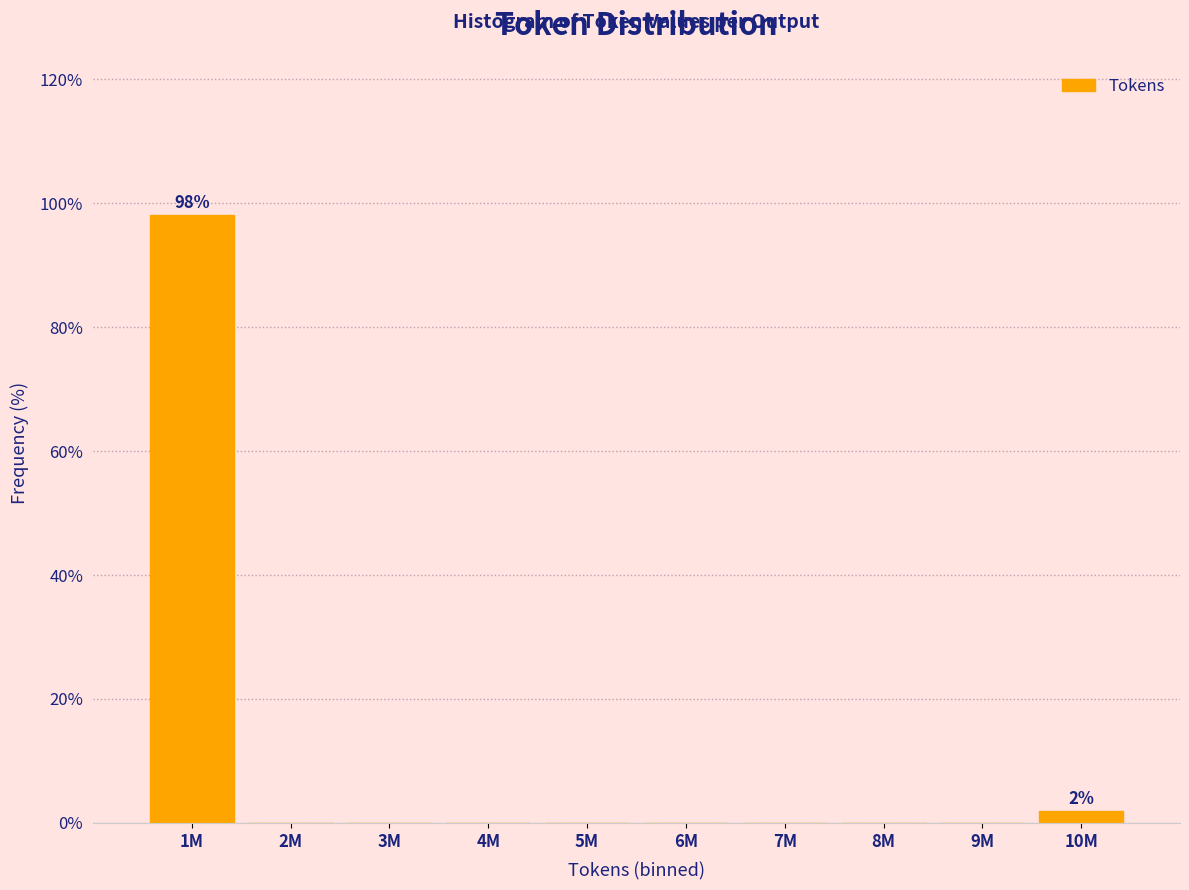

Reading right to left, list all the values displayed in this chart.

10M=1.9	9M=0.0	8M=0.0	7M=0.0	6M=0.0	5M=0.0	4M=0.0	3M=0.0	2M=0.0	1M=98.1